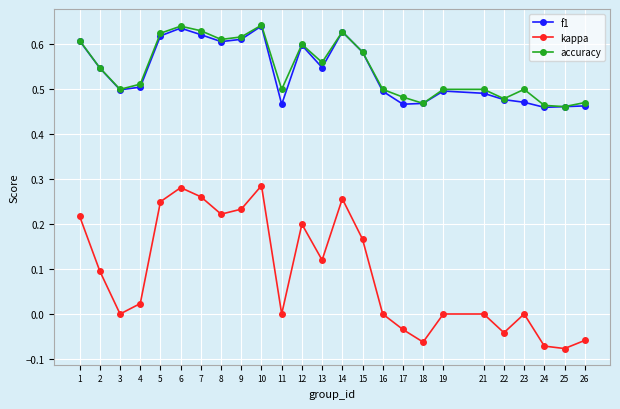

What is the sum of all kappa values?

2.3